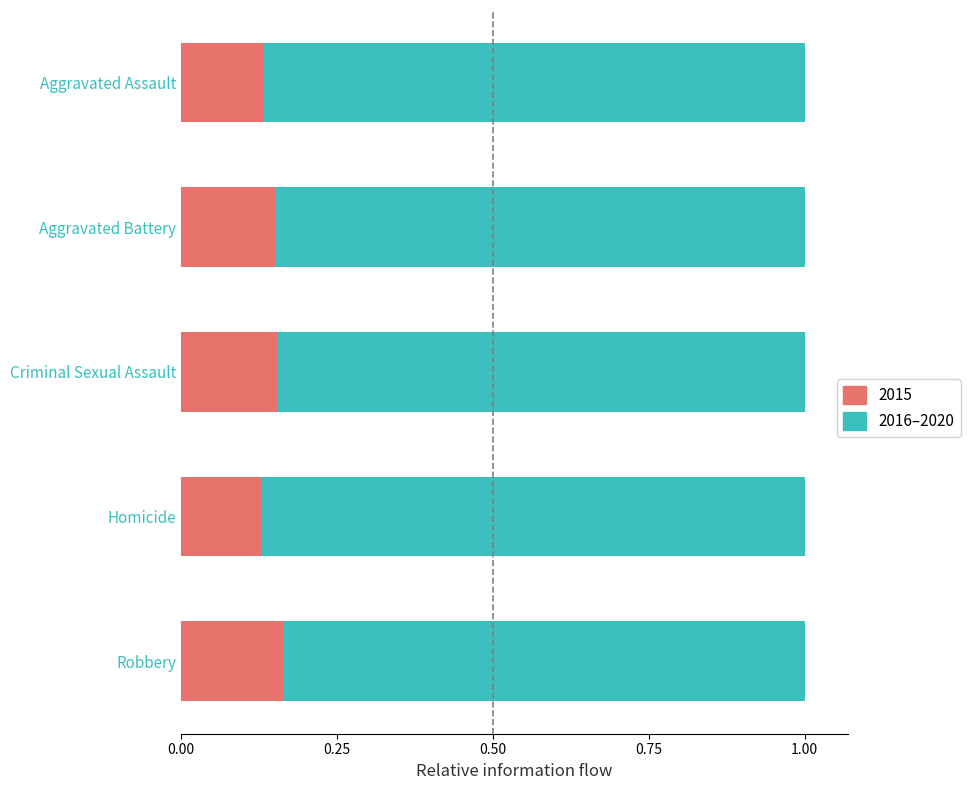

What is the sum of the 2015 values at Criminal Sexual Assault and Aggravated Assault?

0.3